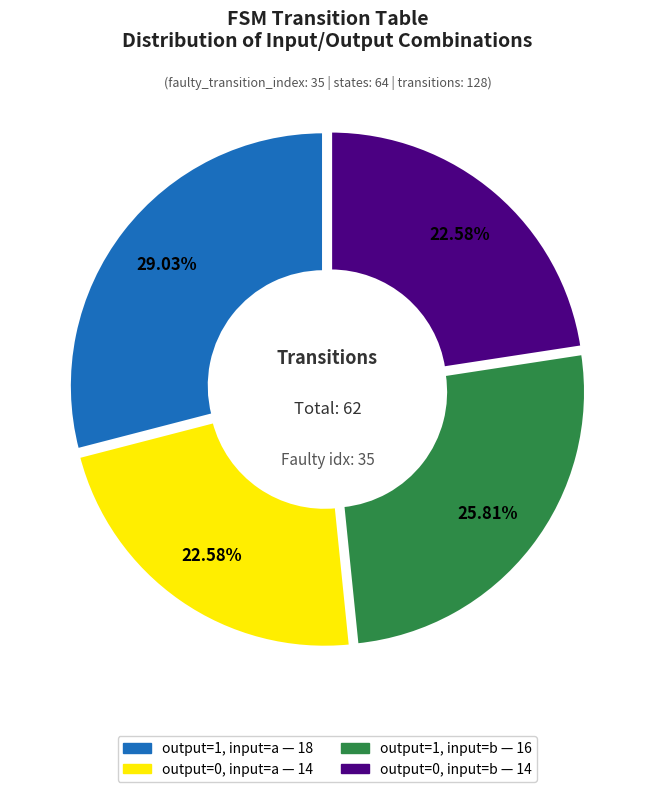

Is there any slice that represents more than half of the pie?

No